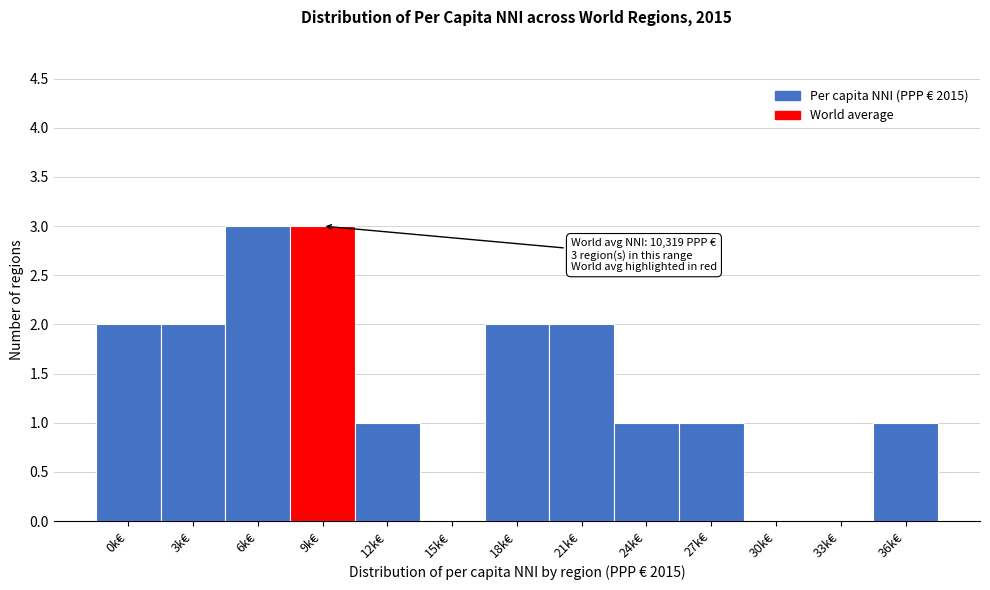

Reading left to right, list all the values displayed in this chart.

0k€=2	3k€=2	6k€=3	9k€=3	12k€=1	15k€=0	18k€=2	21k€=2	24k€=1	27k€=1	30k€=0	33k€=0	36k€=1